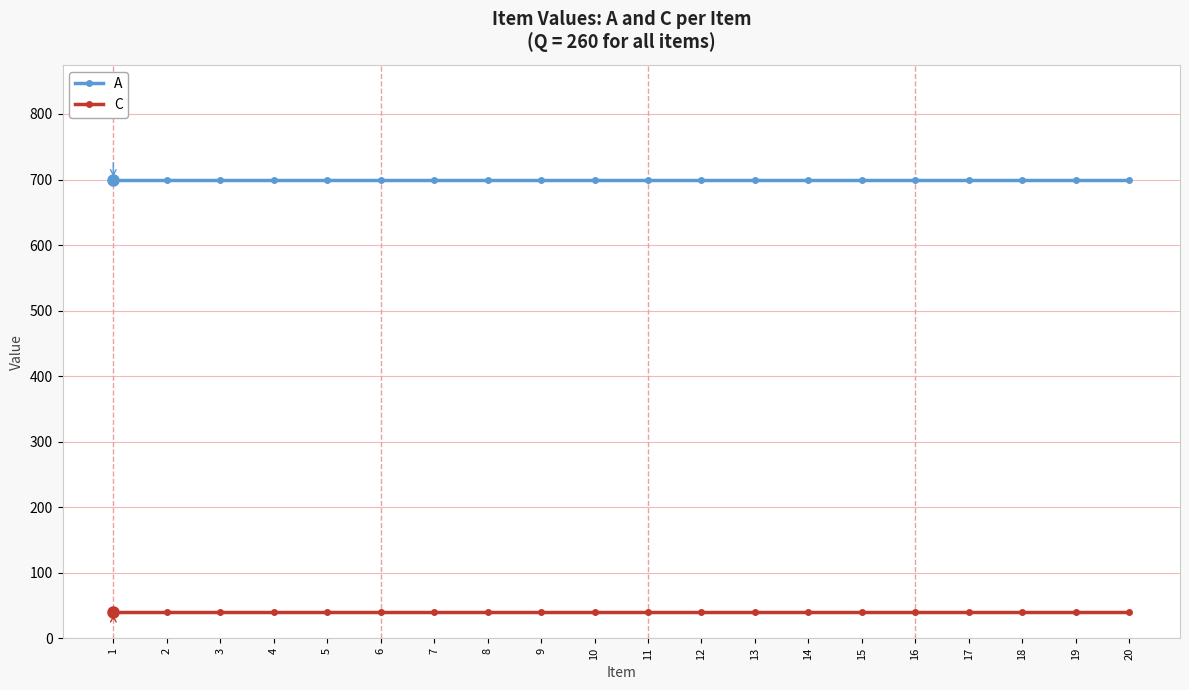

True or false: A and C cross at least once.

False